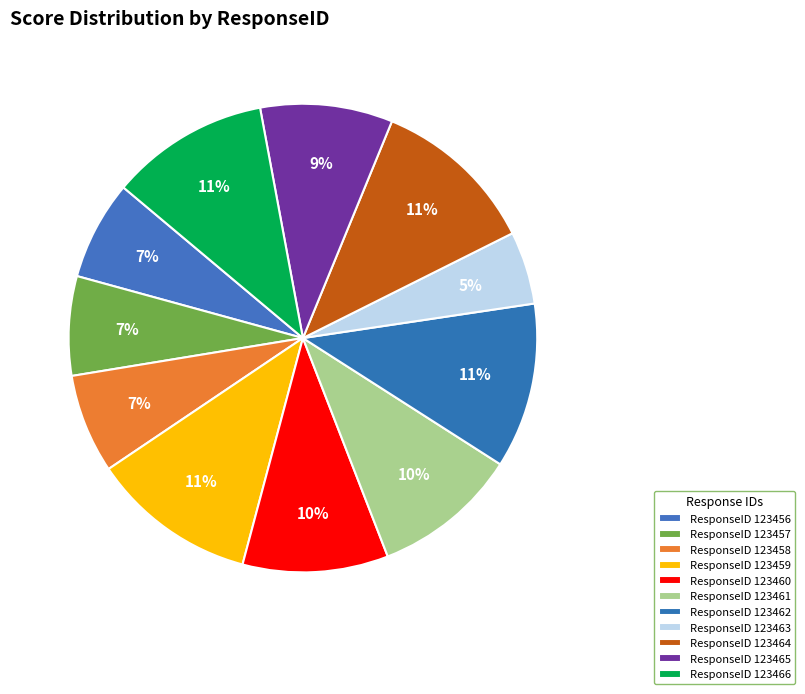

Does any single category account for the majority?

No